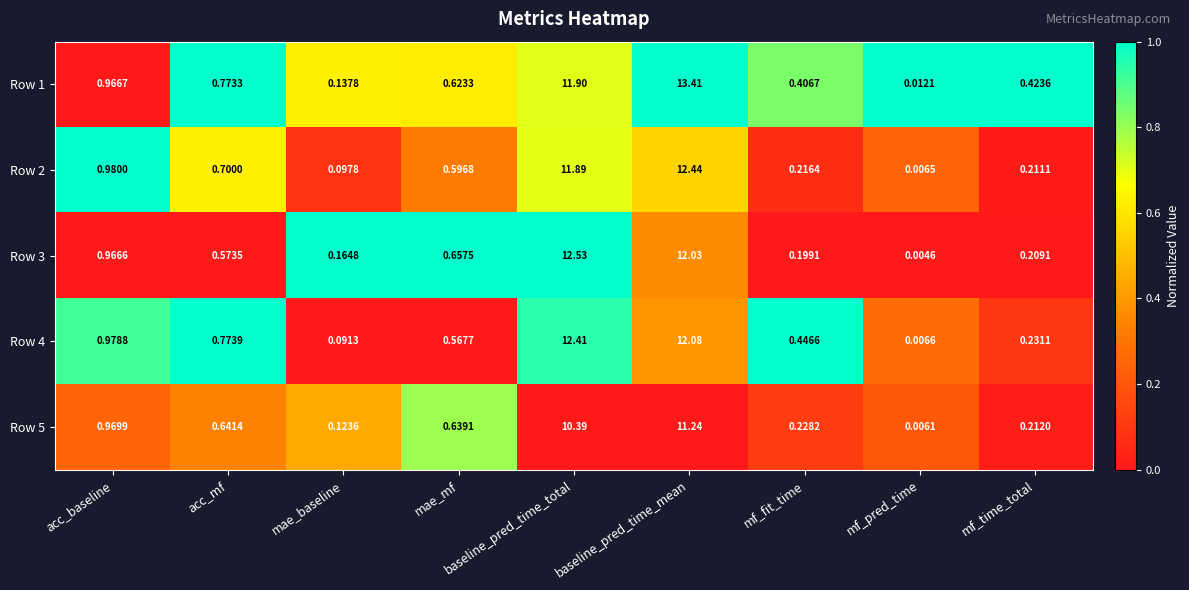

How many distinct data groups are displayed?

5